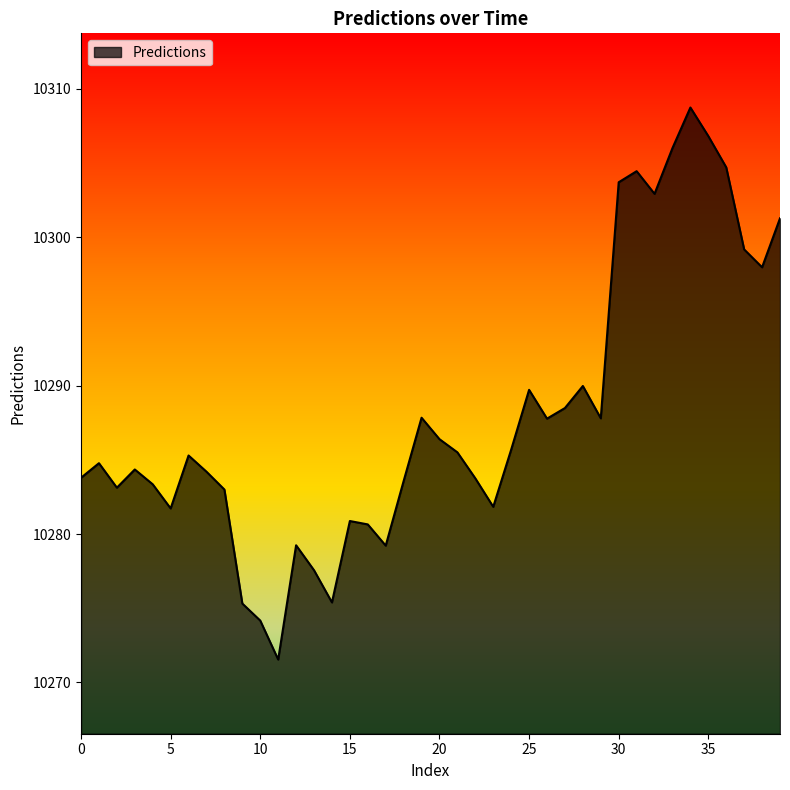

How many values exceed 10285?

20